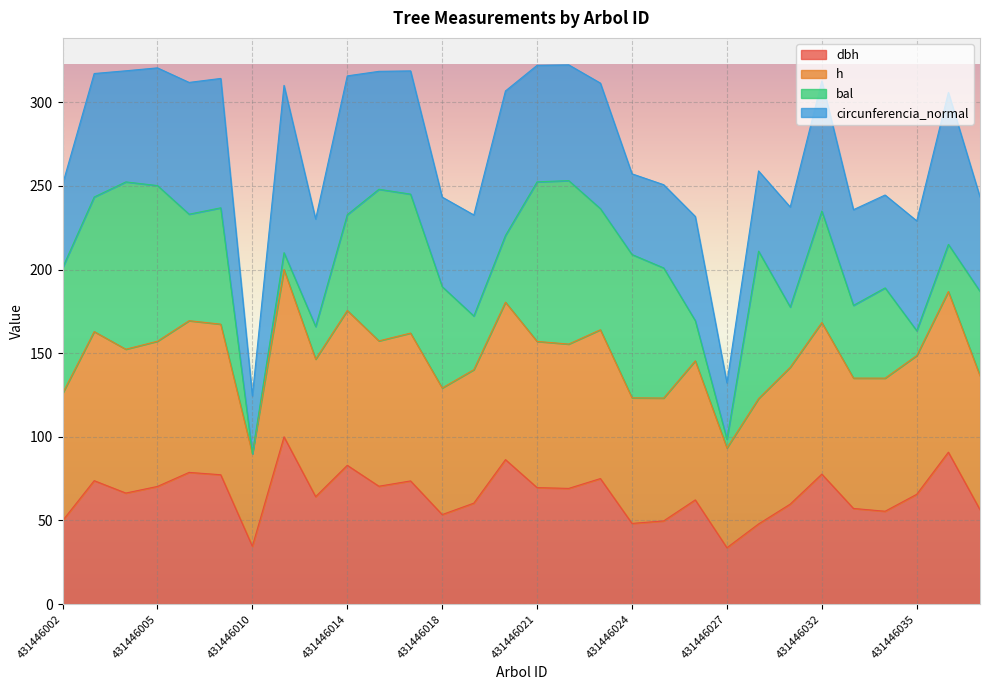

What is the total value across all series at 431446035?

229.1